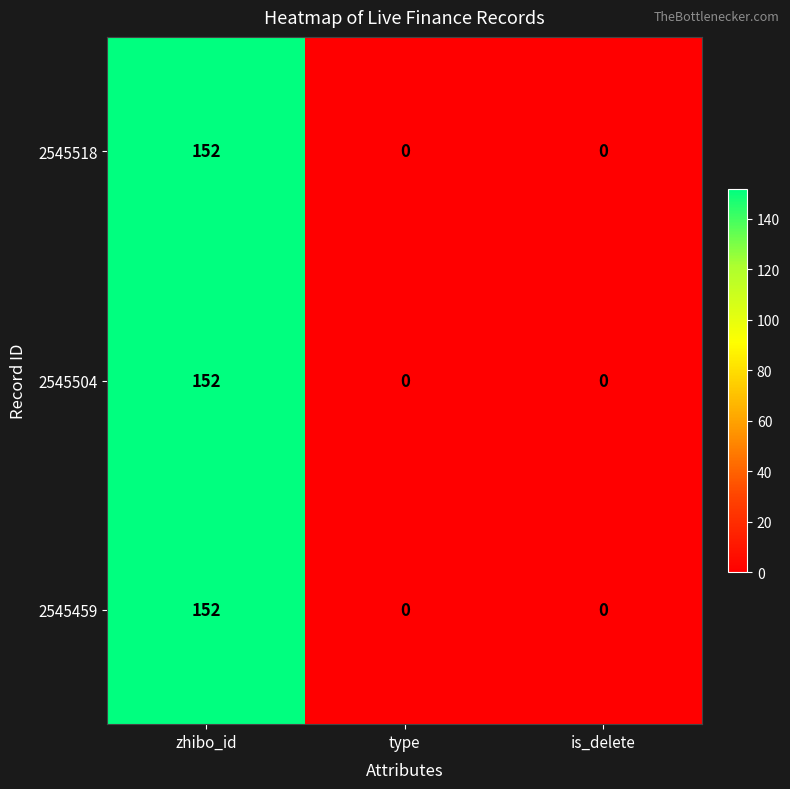

Reading left to right, extract all data points from this chart.

2545518: zhibo_id=152	type=0	is_delete=0
2545504: zhibo_id=152	type=0	is_delete=0
2545459: zhibo_id=152	type=0	is_delete=0